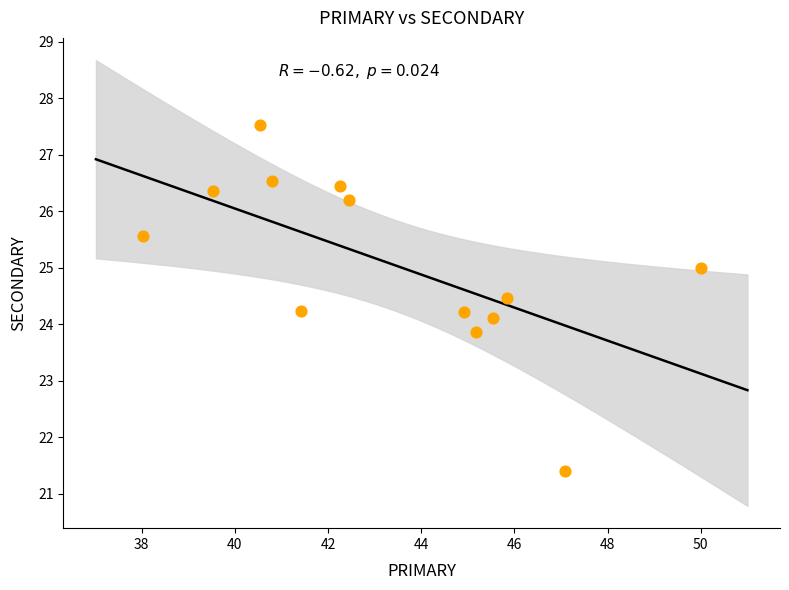

What is the range of X values (max minus min)?

12.0